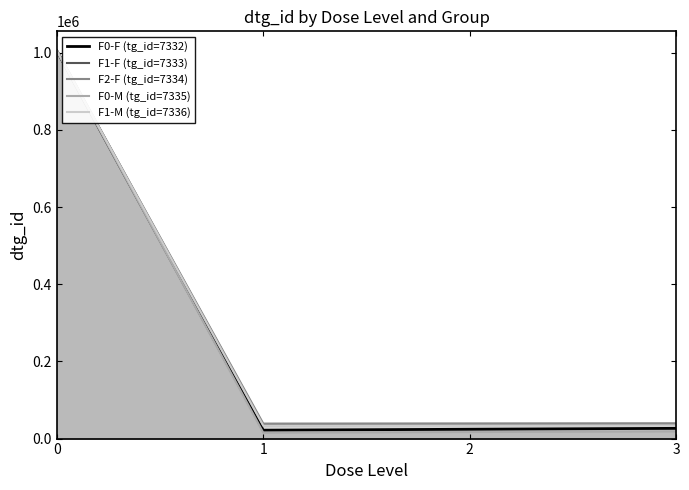

How many interior local valleys does the F1-F (tg_id=7333) series have?

1